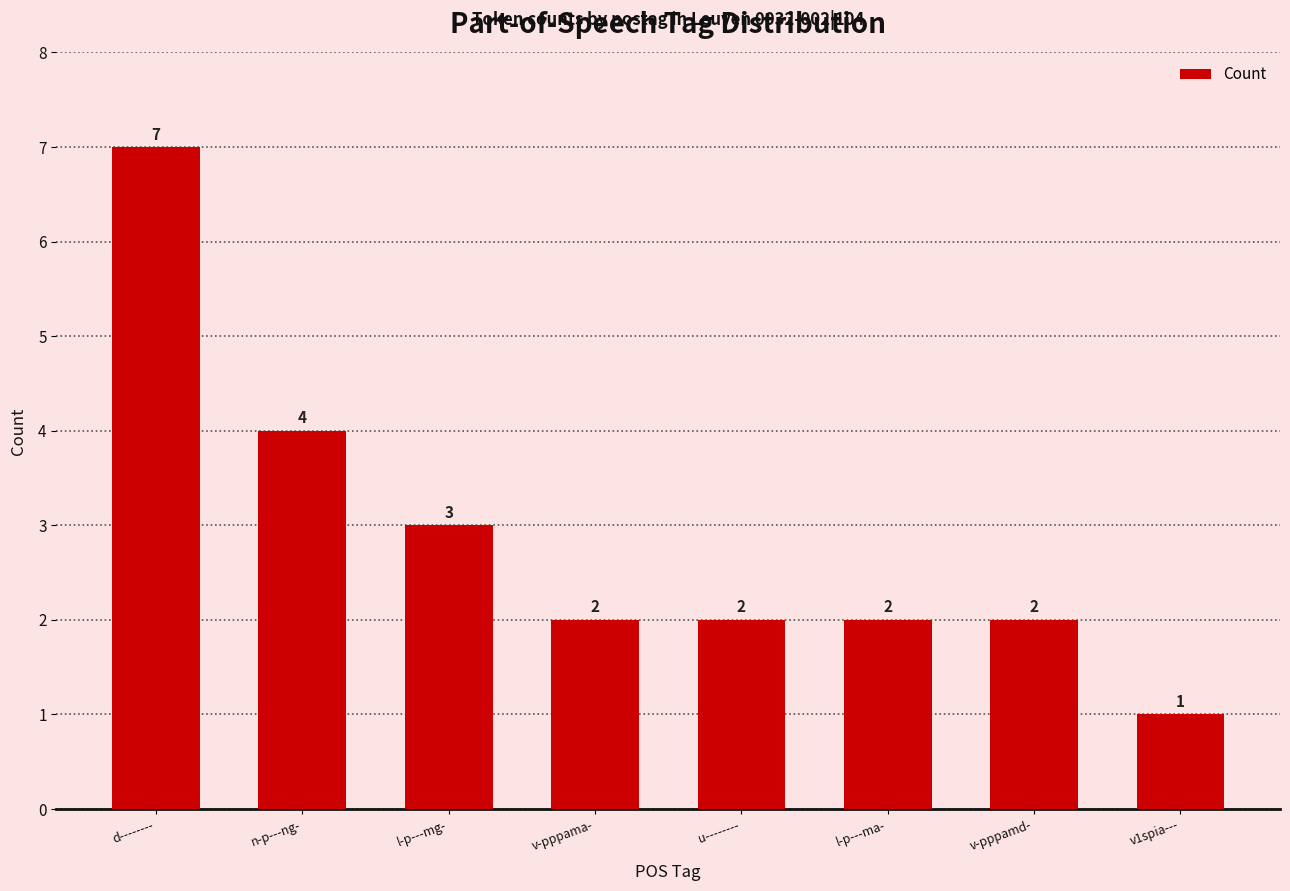

Reading left to right, what are all the values shown in this chart?

7	4	3	2	2	2	2	1